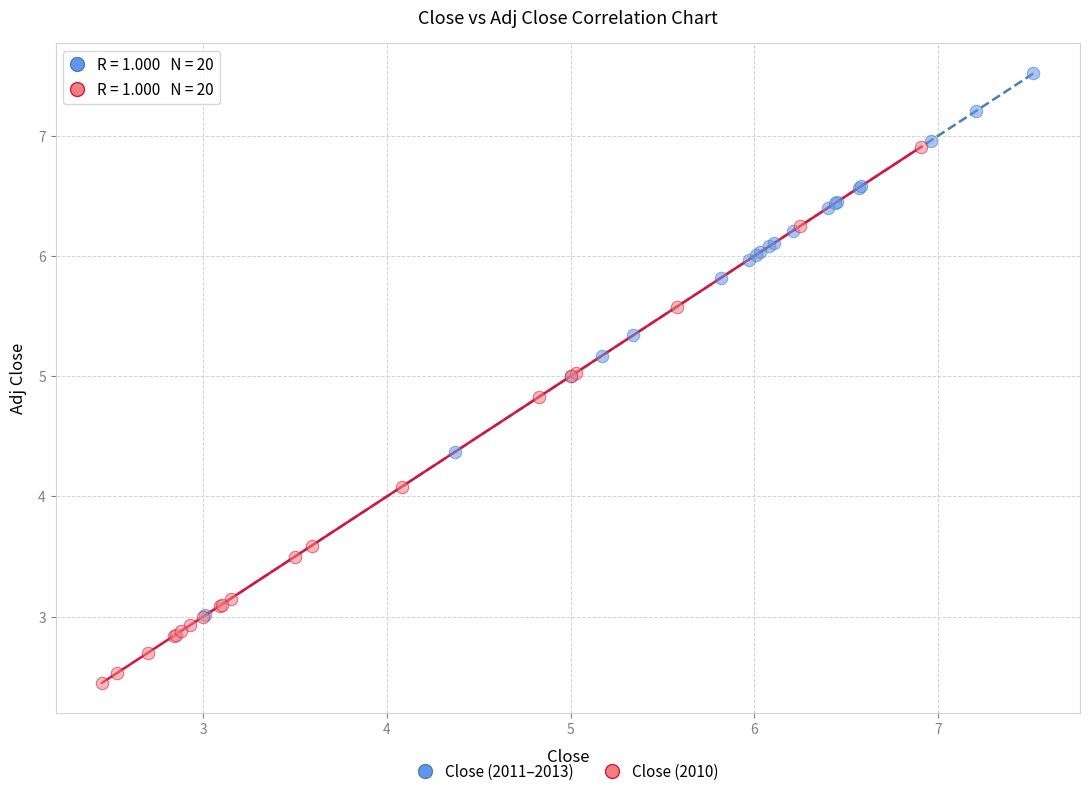

Which series contains the highest Y value?

Close (2011–2013)